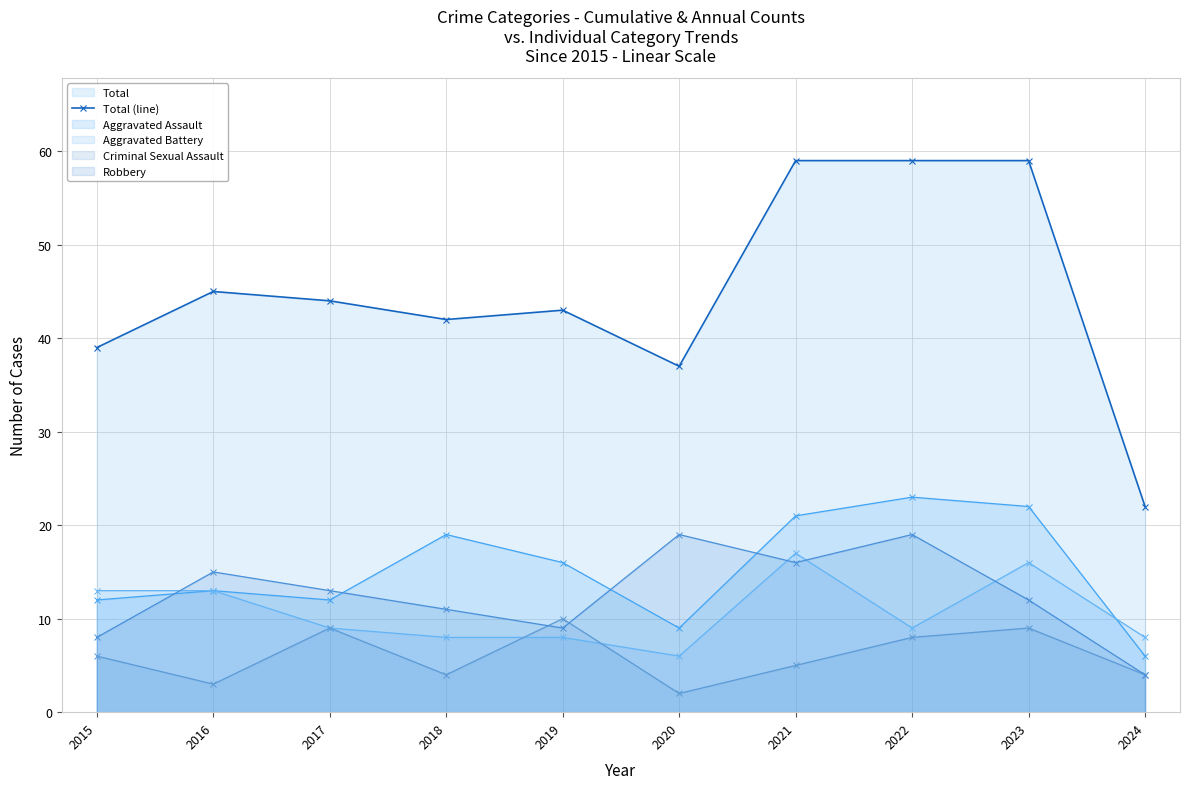

Where does the data first go above 44?

2016